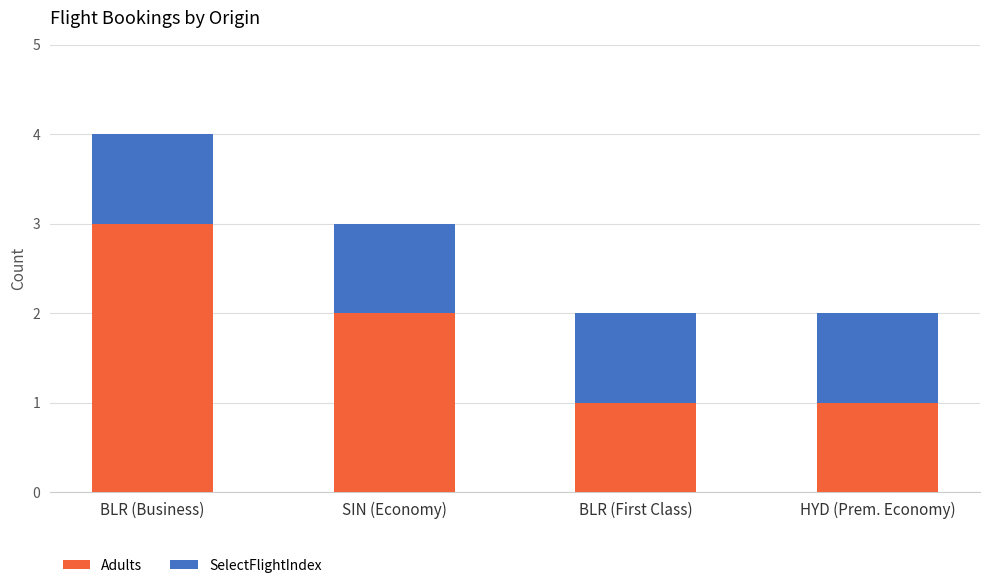

What are all the series names shown in the legend?

Adults, SelectFlightIndex